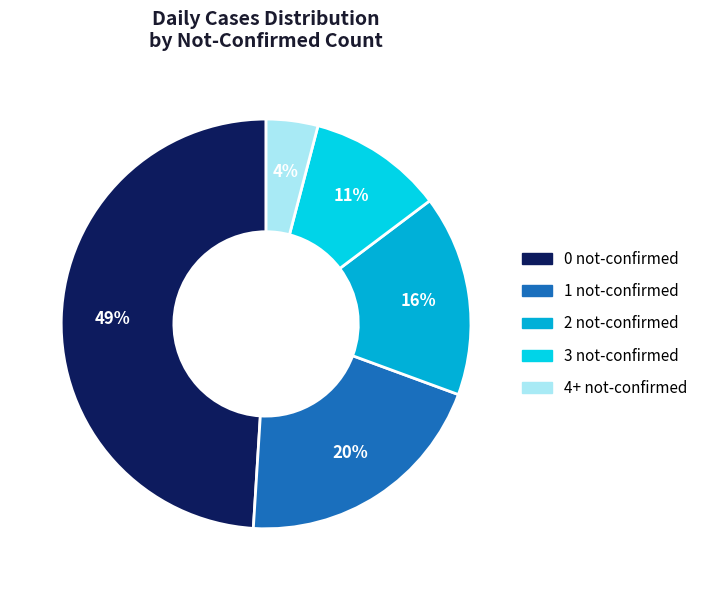

Which slice is the smallest?

4+ not-confirmed